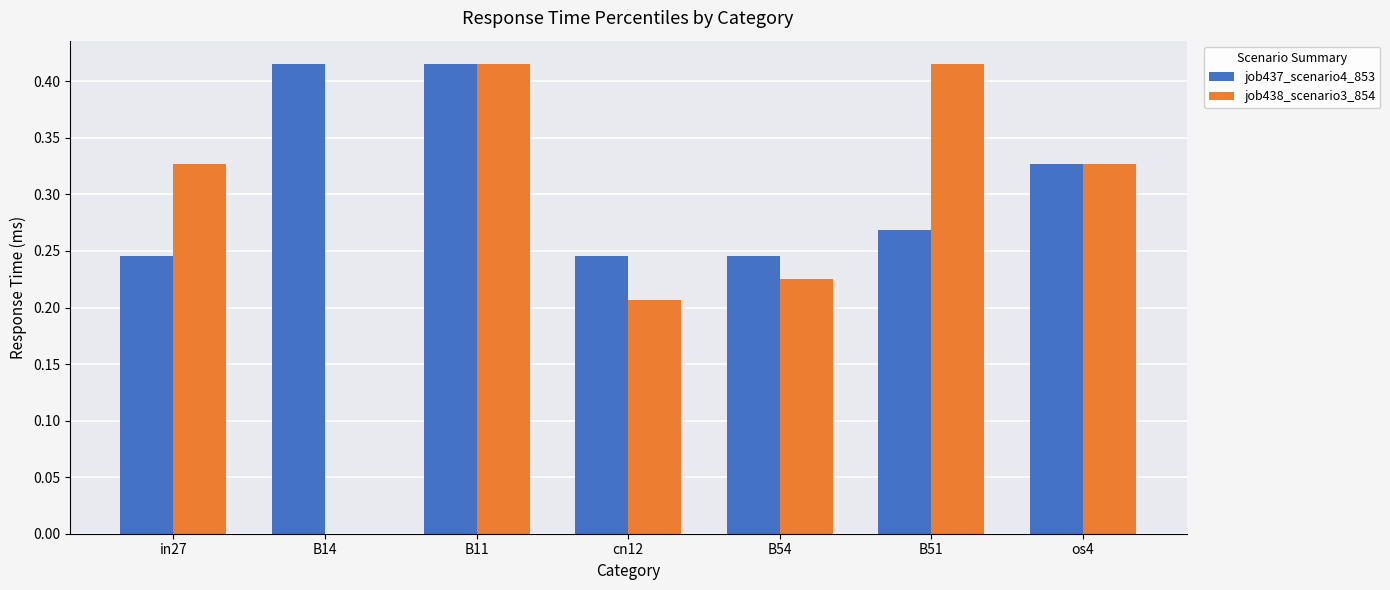

Between in27 and os4, which series saw the biggest shift?

job437_scenario4_853